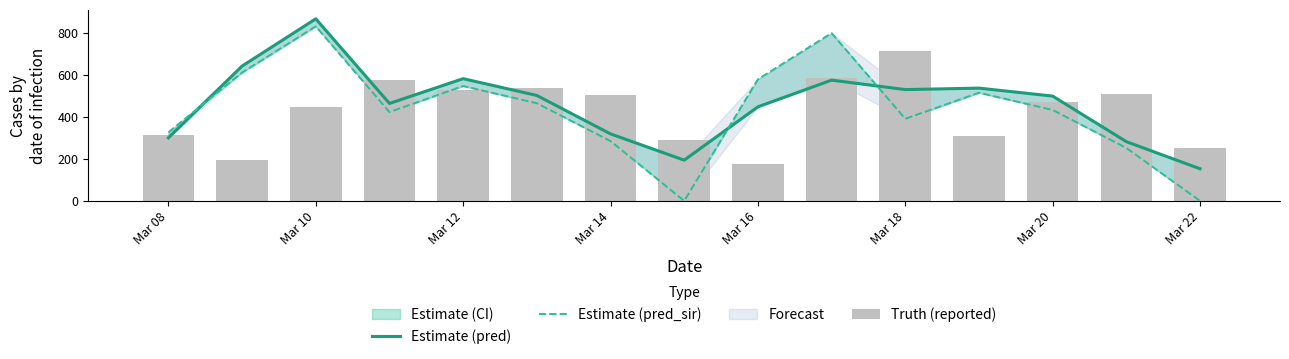

How many values in the Truth (reported) series exceed 471?

7